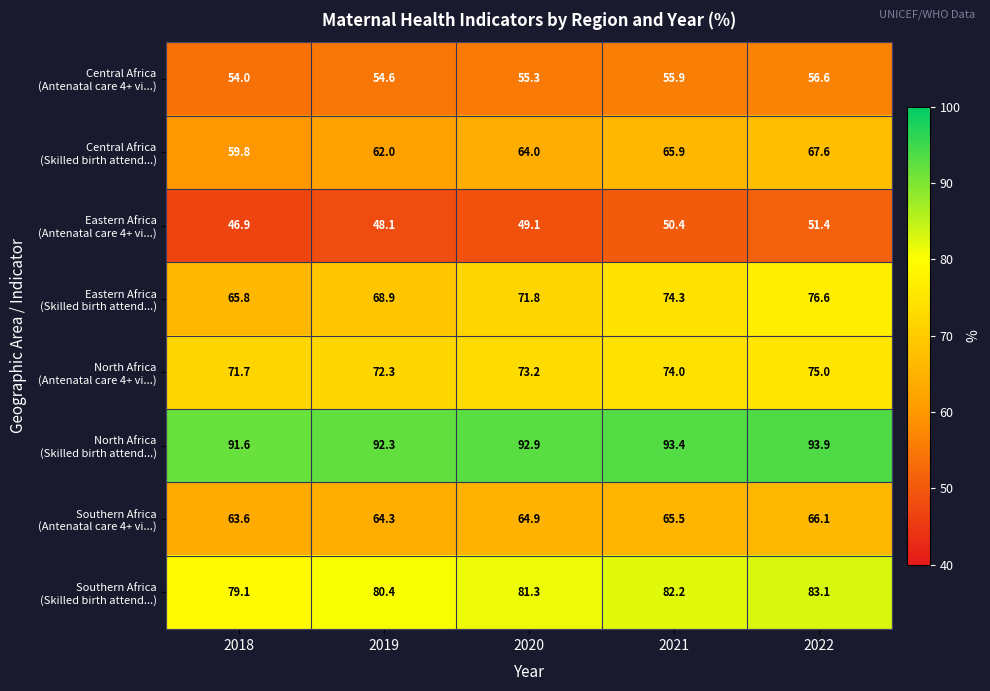

What is the smallest value displayed?

46.9